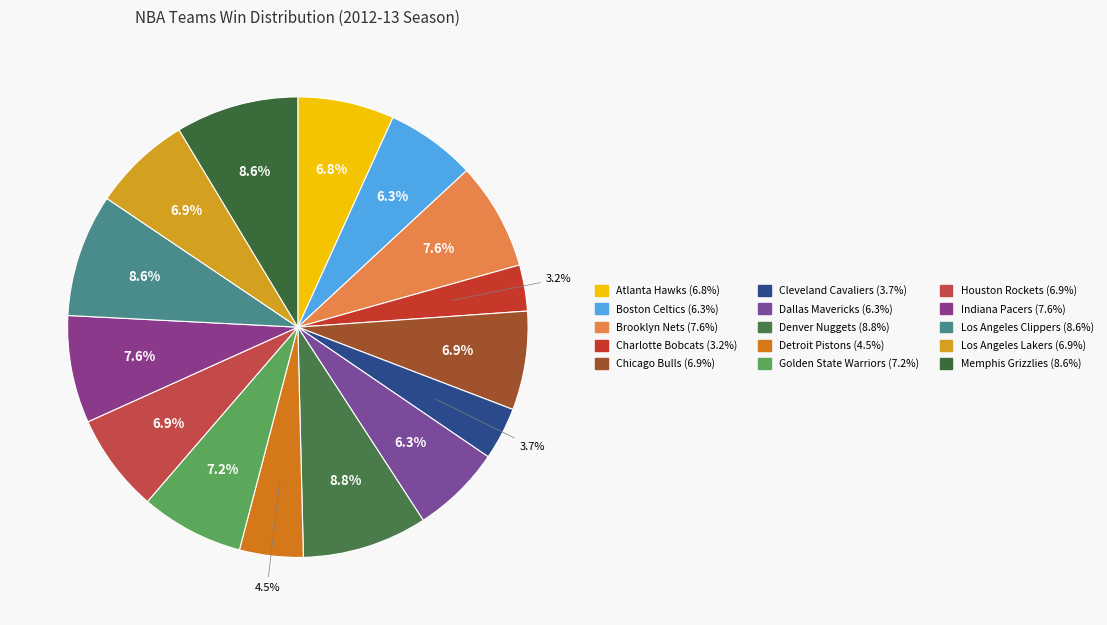

To the nearest percent, what is the combined percentage of Memphis Grizzlies and Los Angeles Clippers?

17%